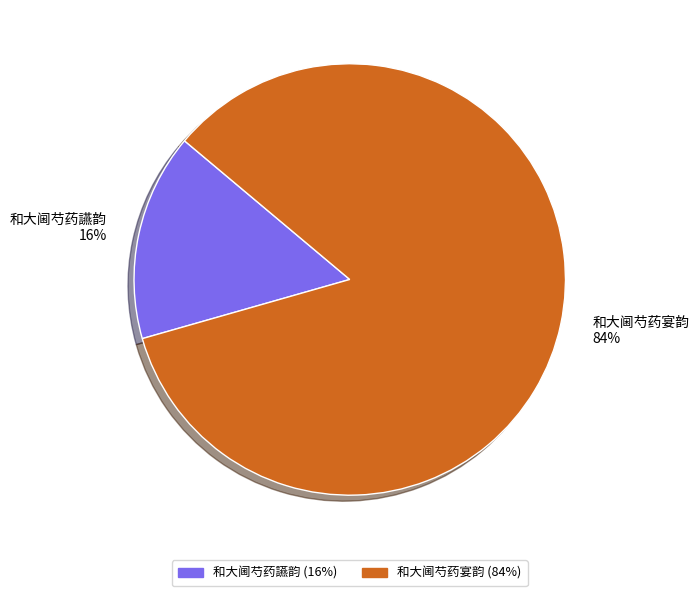

What percentage is the 和大阃芍药讌韵 slice, to the nearest percent?

16%